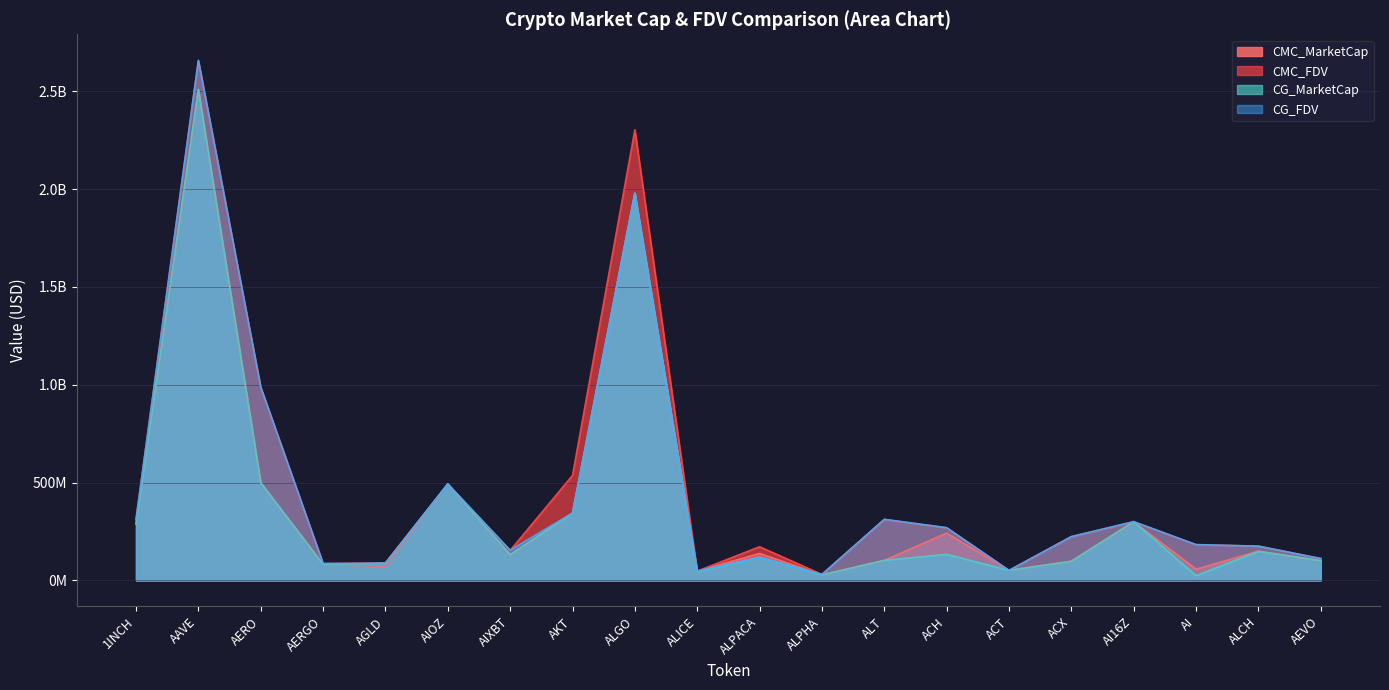

What is the value of the CG_FDV point at the 16th from the left?

223566355